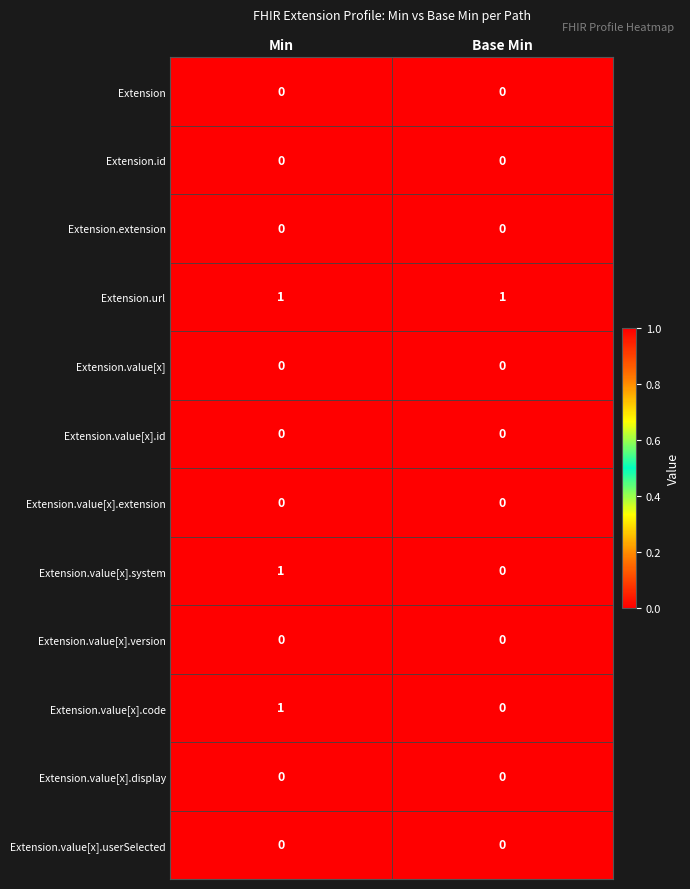

The value of Extension.url at Base Min is 1. True or false?

True